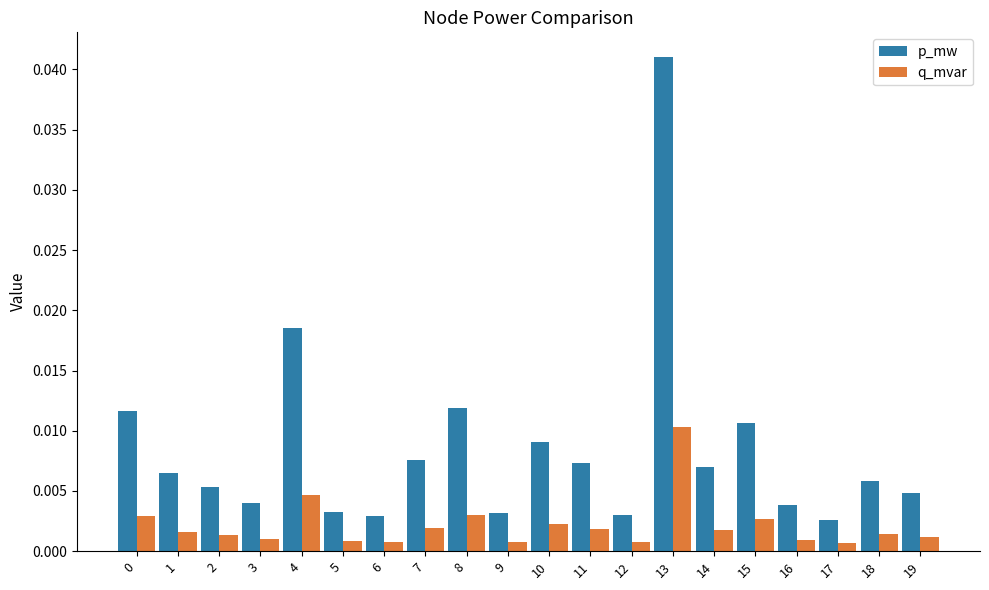

Between 7 and 15, which series saw the biggest shift?

p_mw